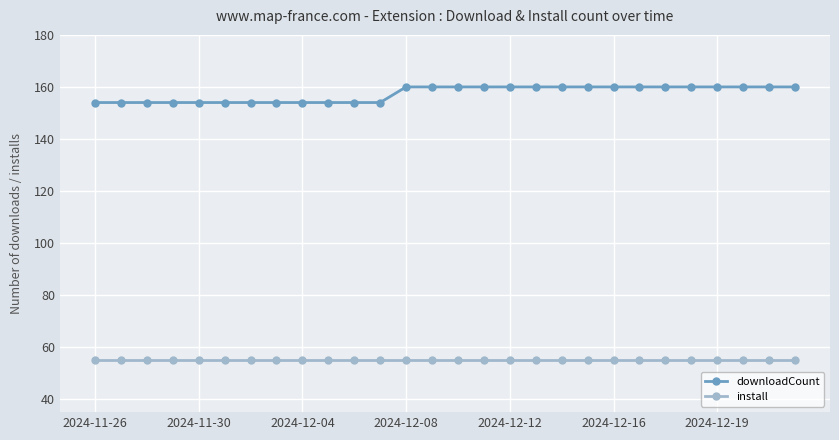

What is the average value of the downloadCount series?

157